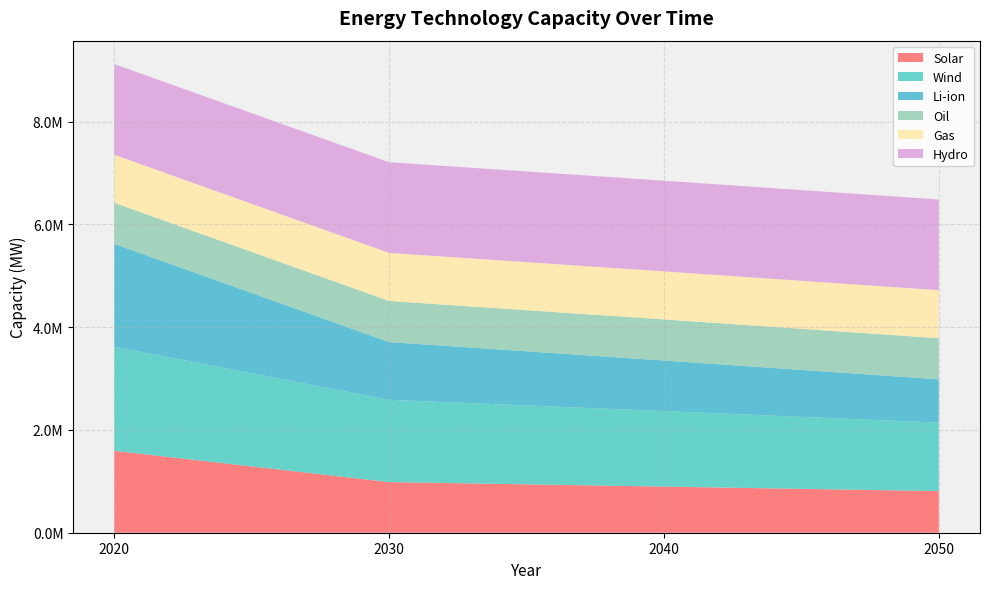

Reading right to left, what are all the values shown in this chart?

Solar: 2050=810139.6	2040=898015.1	2030=985890.6	2020=1595000.0
Wind: 2050=1332738.9	2040=1470373.5	2030=1601194.5	2020=2025000.0
Li-ion: 2050=843454.3	2040=983800.7	2030=1124147.1	2020=2002000.0
Oil: 2050=800000.0	2040=800000.0	2030=800000.0	2020=800000.0
Gas: 2050=935000.0	2040=935000.0	2030=935000.0	2020=935000.0
Hydro: 2050=1765000.0	2040=1765000.0	2030=1765000.0	2020=1765000.0